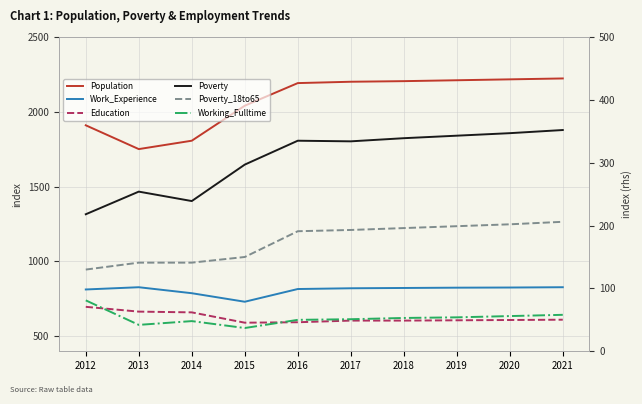

The Education series shows 344 at 2018. True or false?

False